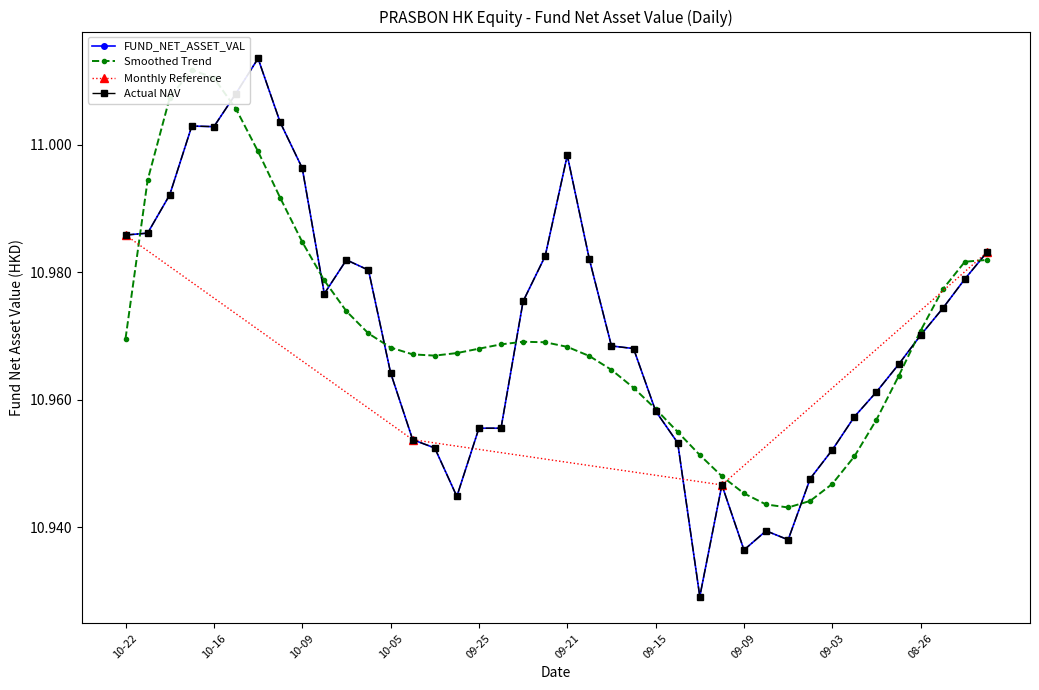

What is the ratio of the value at 2020-09-02 to the value at 2020-09-03?

1.0